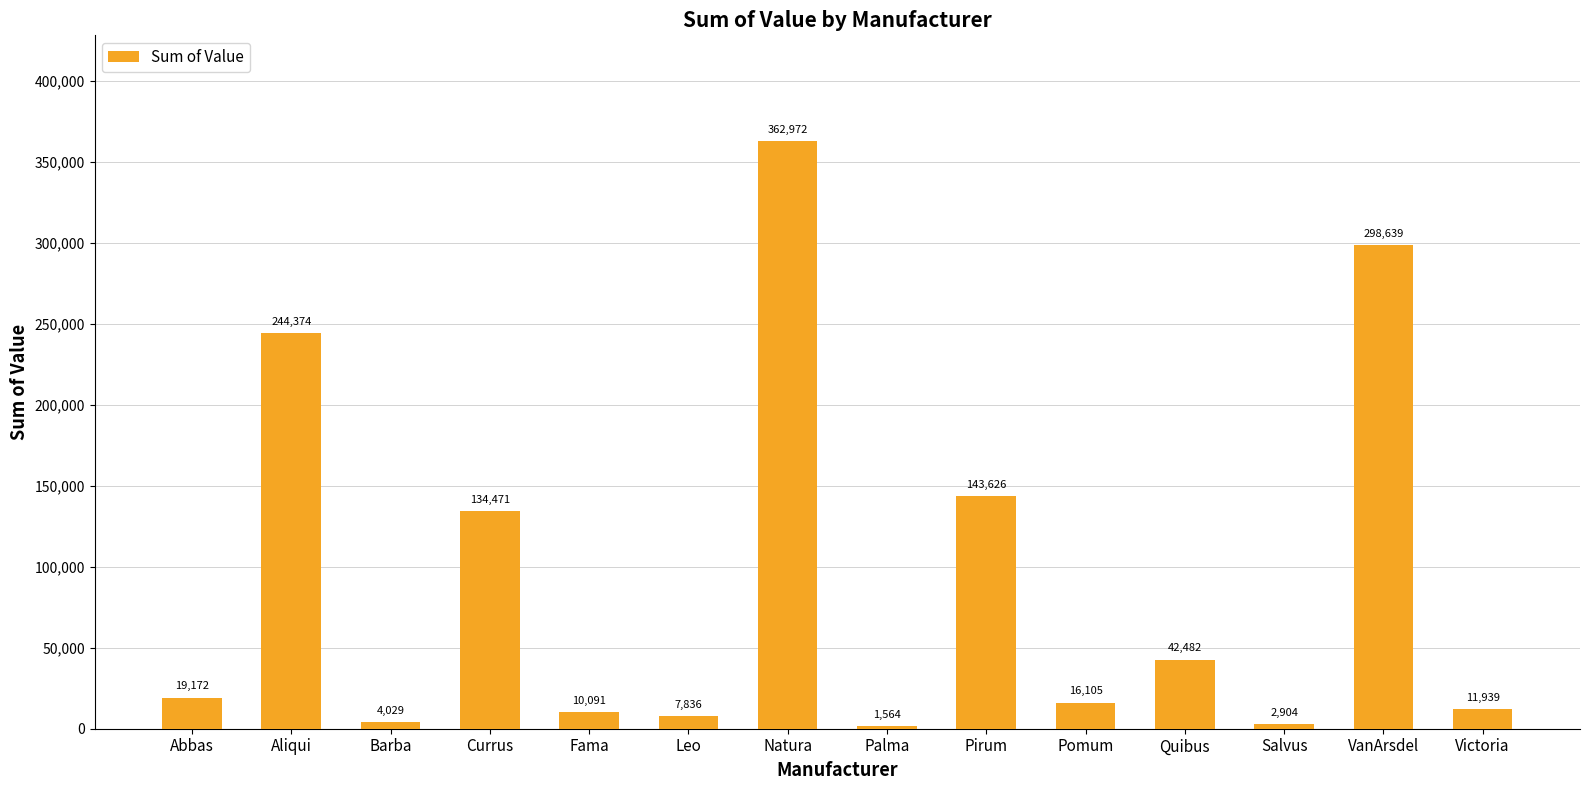

Reading left to right, transcribe all the data shown in this chart.

Abbas=19172	Aliqui=244374	Barba=4029	Currus=134471	Fama=10091	Leo=7836	Natura=362972	Palma=1564	Pirum=143626	Pomum=16105	Quibus=42482	Salvus=2904	VanArsdel=298639	Victoria=11939